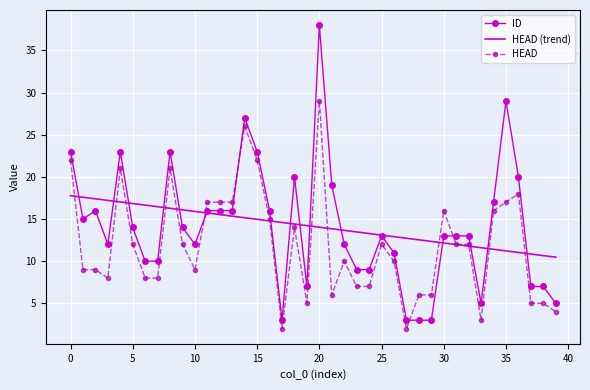

Which series has the widest spread of values?

ID